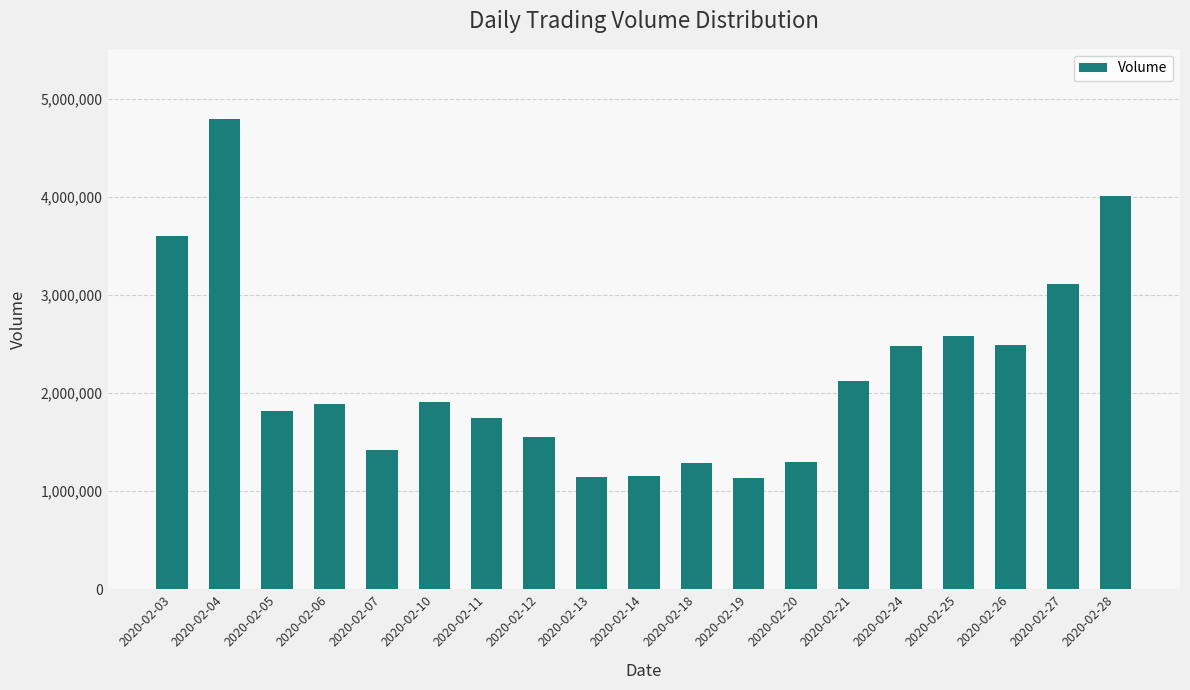

What is the change in value from 2020-02-24 to 2020-02-28?

+1532861